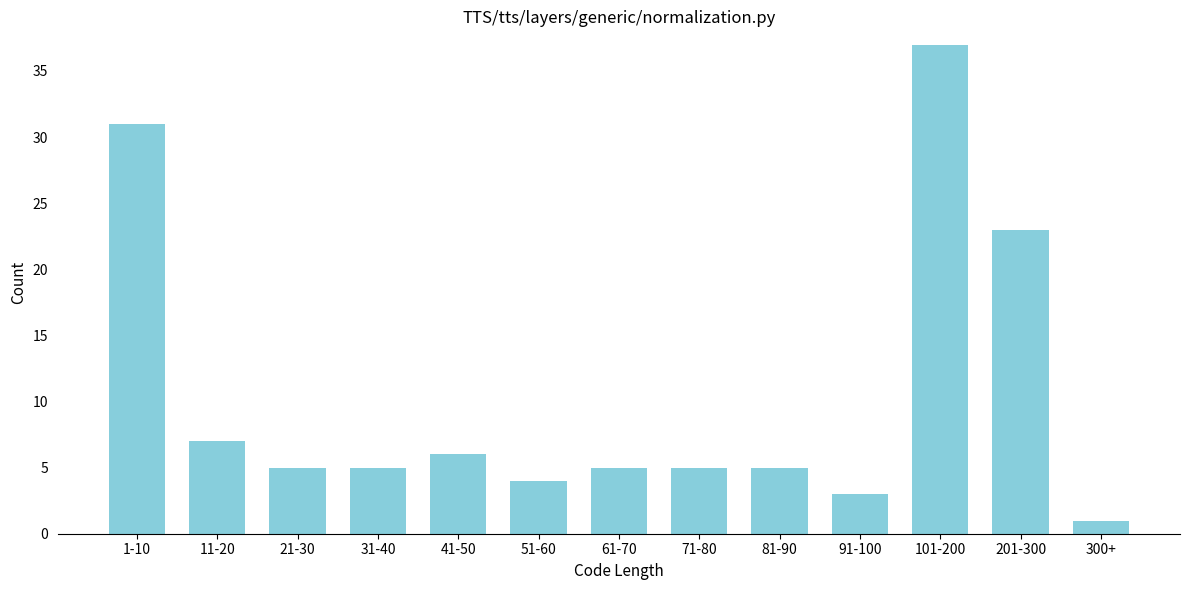

Reading left to right, list all the values displayed in this chart.

1-10=31	11-20=7	21-30=5	31-40=5	41-50=6	51-60=4	61-70=5	71-80=5	81-90=5	91-100=3	101-200=37	201-300=23	300+=1